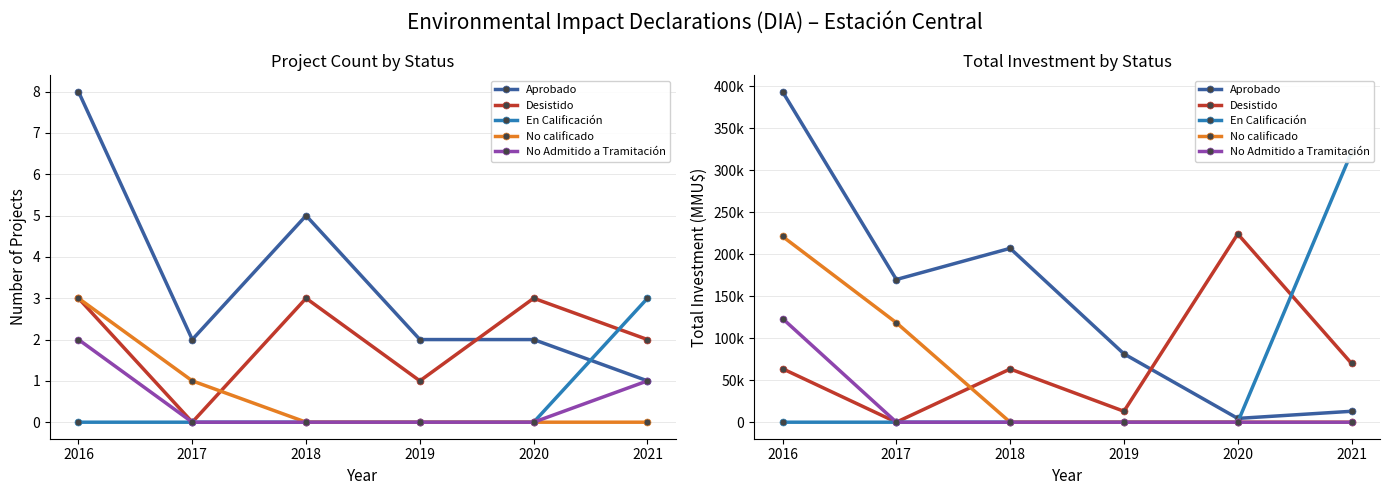

Count the number of categories in the chart.

6